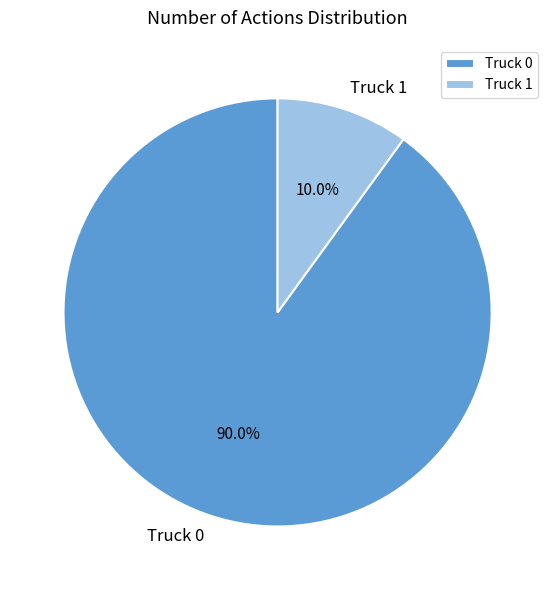

True or false: Truck 0 accounts for 96% of the total.

False